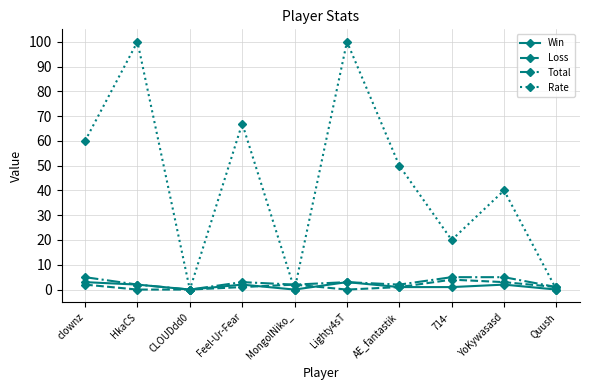

What is the highest value of the Win series?

3